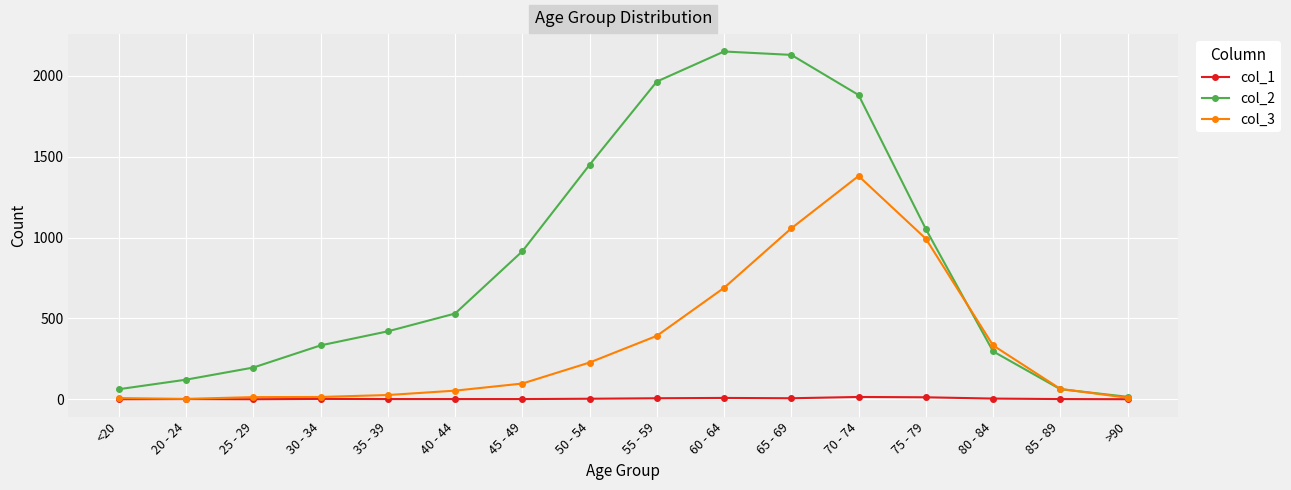

True or false: col_1 has more than 2 points higher than both neighbors.

True